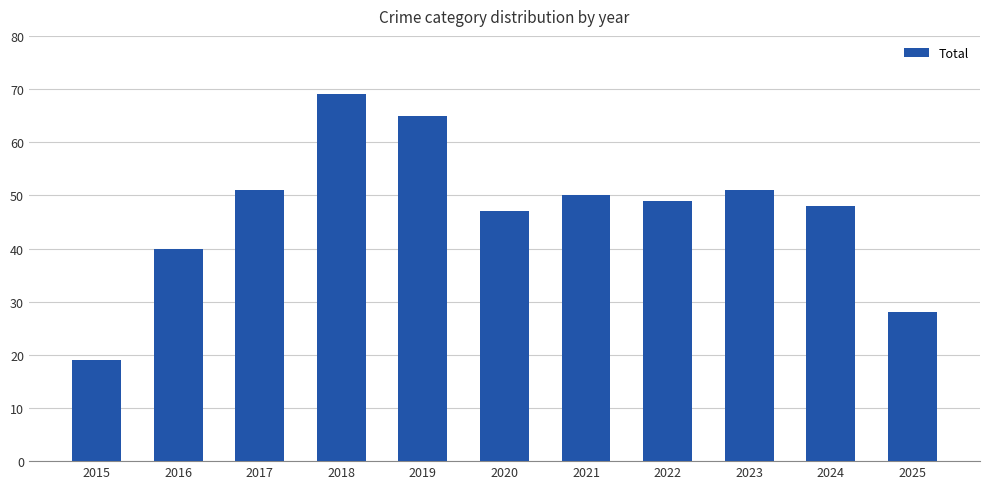

What is the minimum value shown in the chart?

19